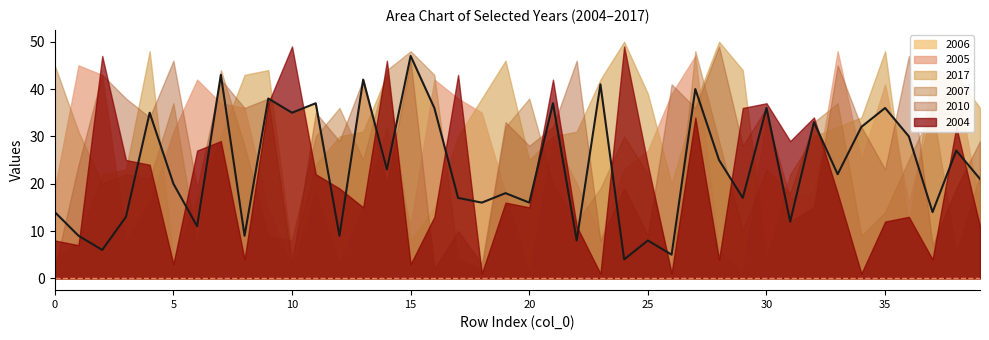

Where do 2007 and 2017 first cross each other?

1 and 2